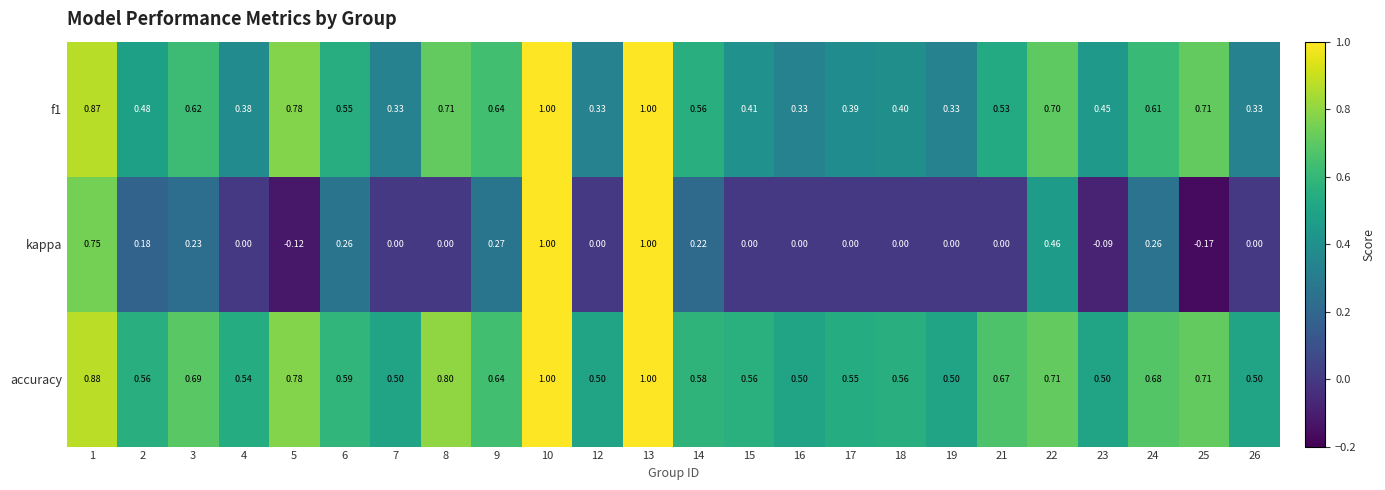

Which series has the largest total across all categories?

accuracy